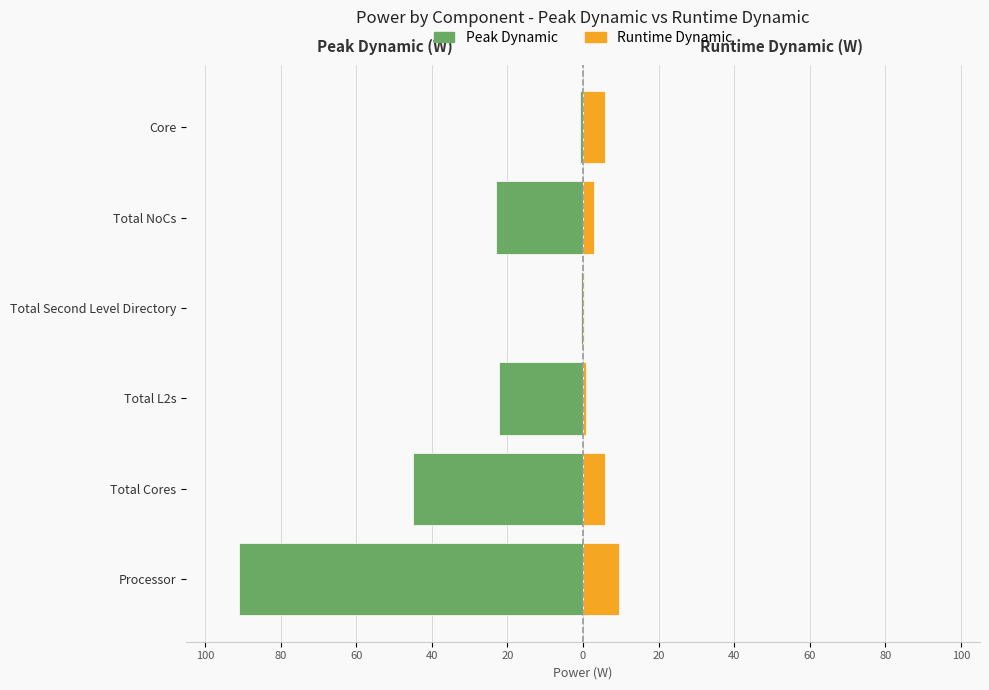

Does the chart contain any negative values?

Yes